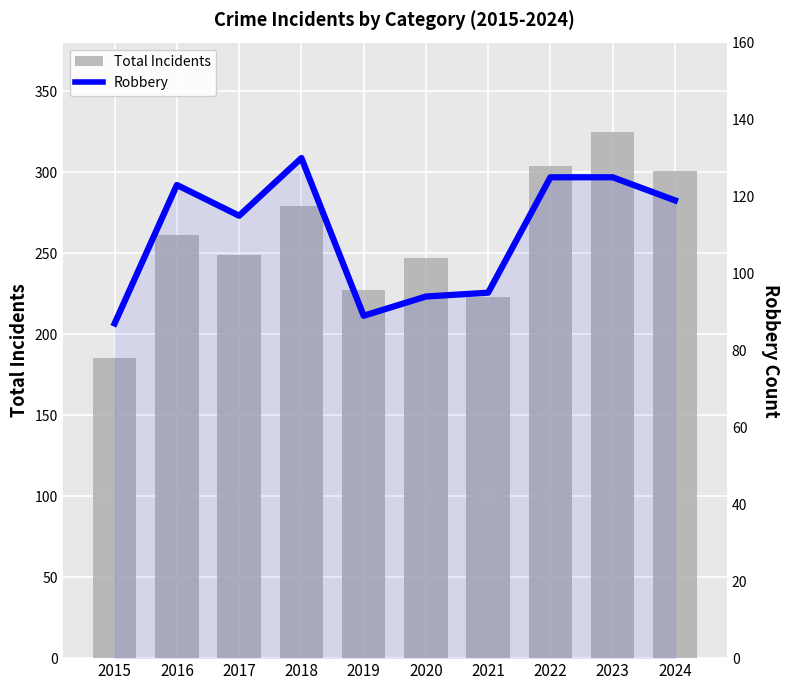

Reading left to right, extract all data points from this chart.

Total: 185	261	249	279	227	247	223	304	325	301
Robbery: 87	123	115	130	89	94	95	125	125	119